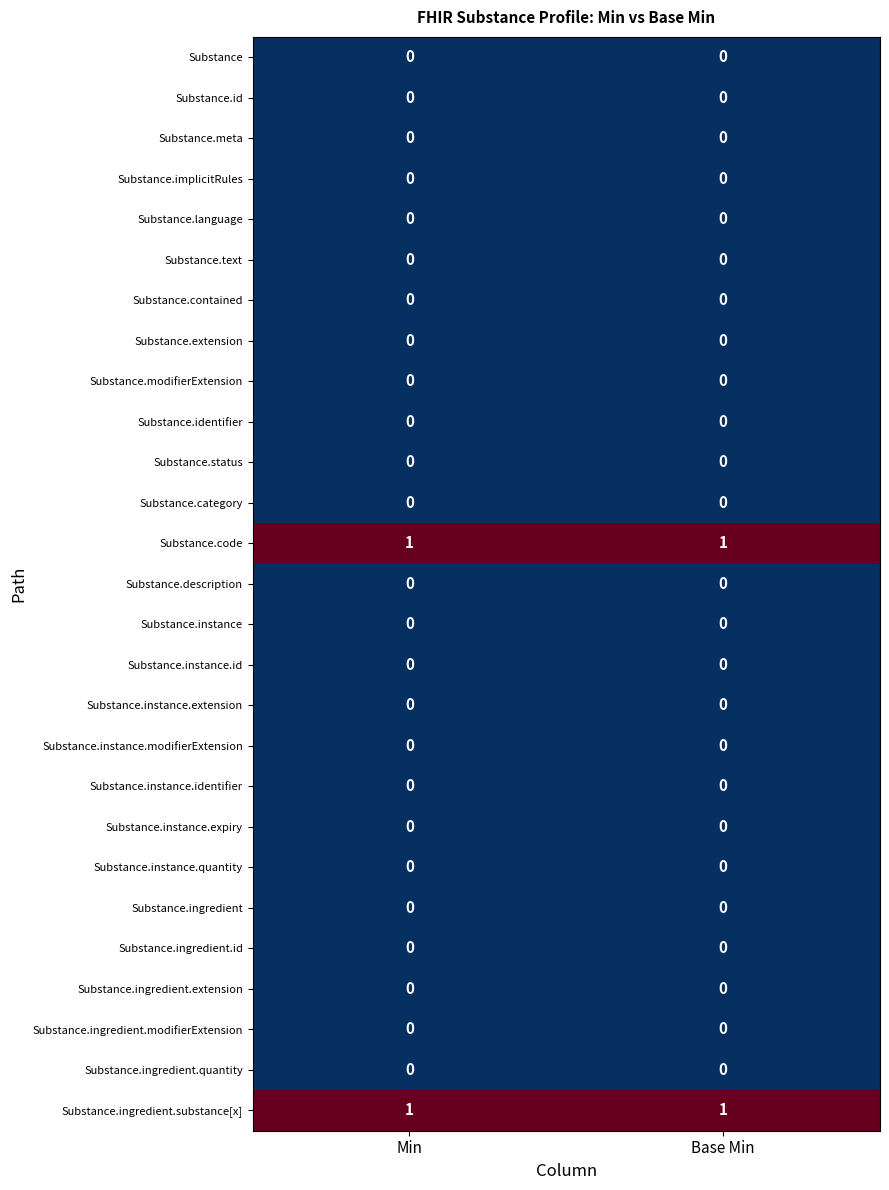

What is the greatest value displayed?

1